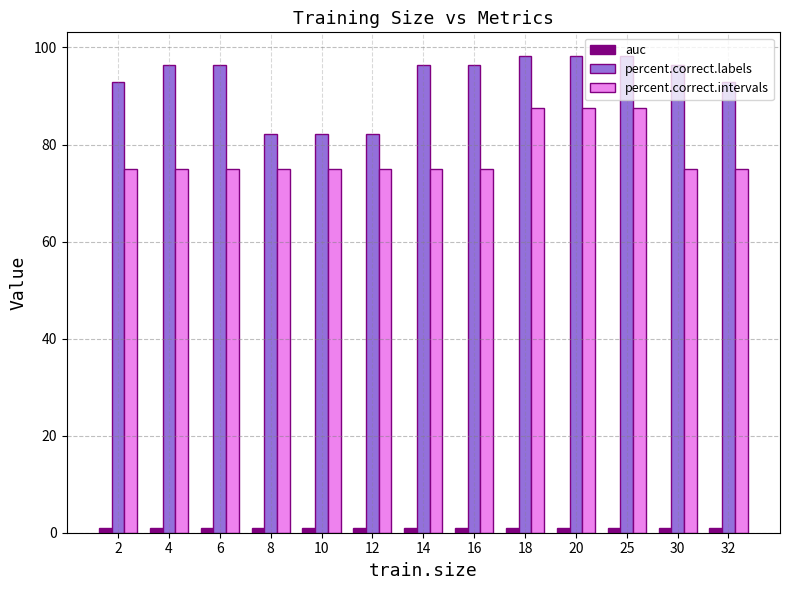

Does the chart contain stacked bars?

No